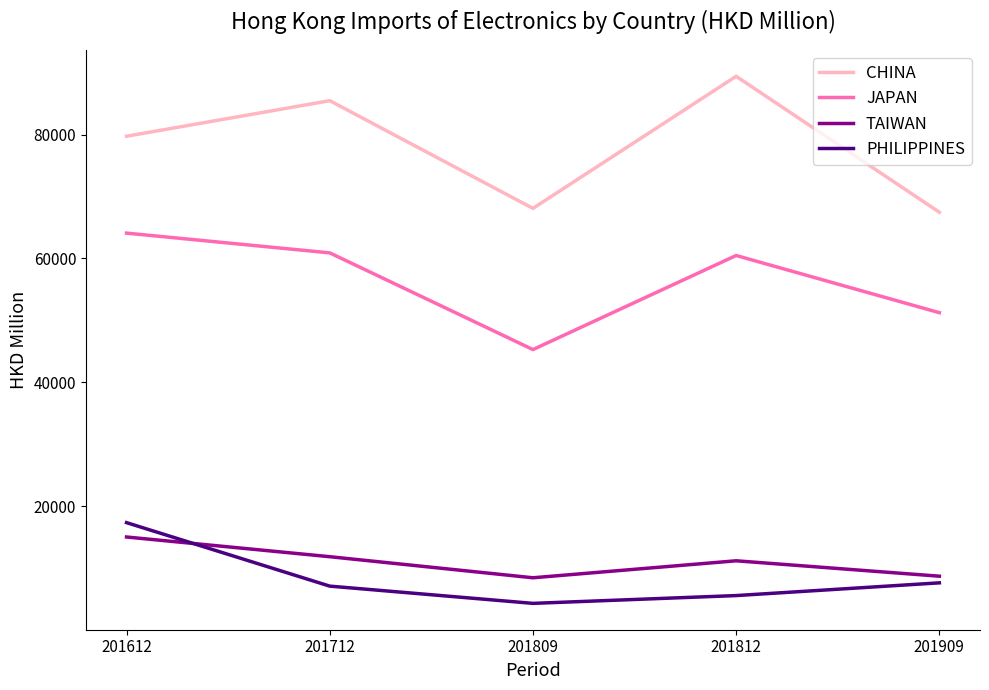

Rank the series by their maximum value, from lowest to highest.

TAIWAN, PHILIPPINES, JAPAN, CHINA